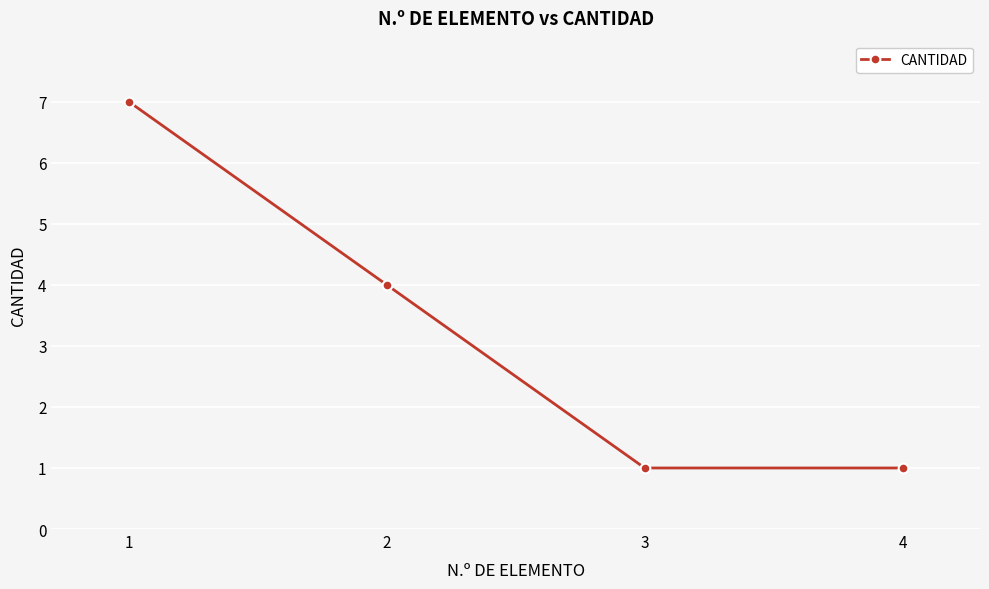

How many lines are shown in the chart?

1